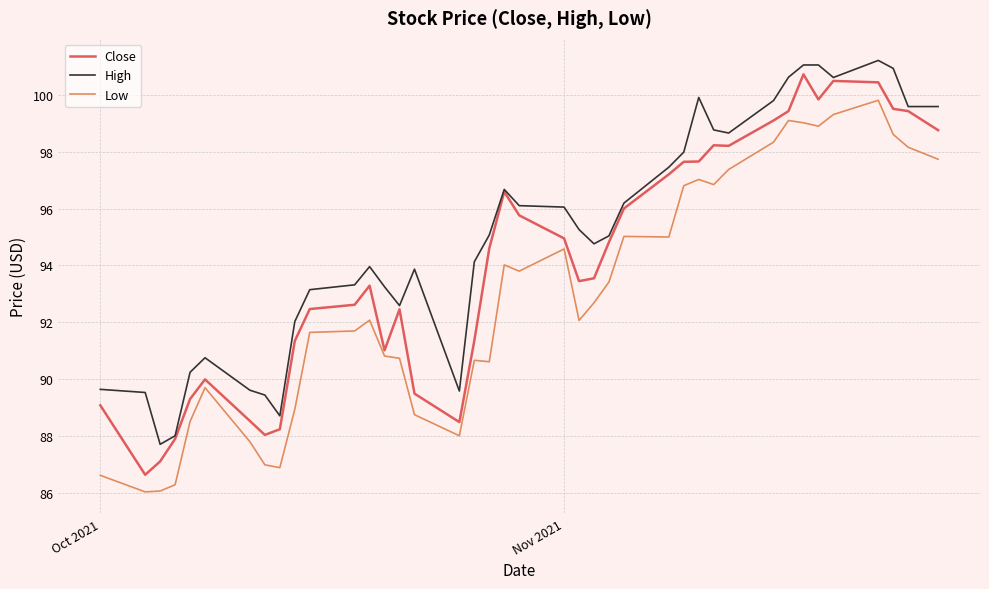

Which series has the largest total across all categories?

High